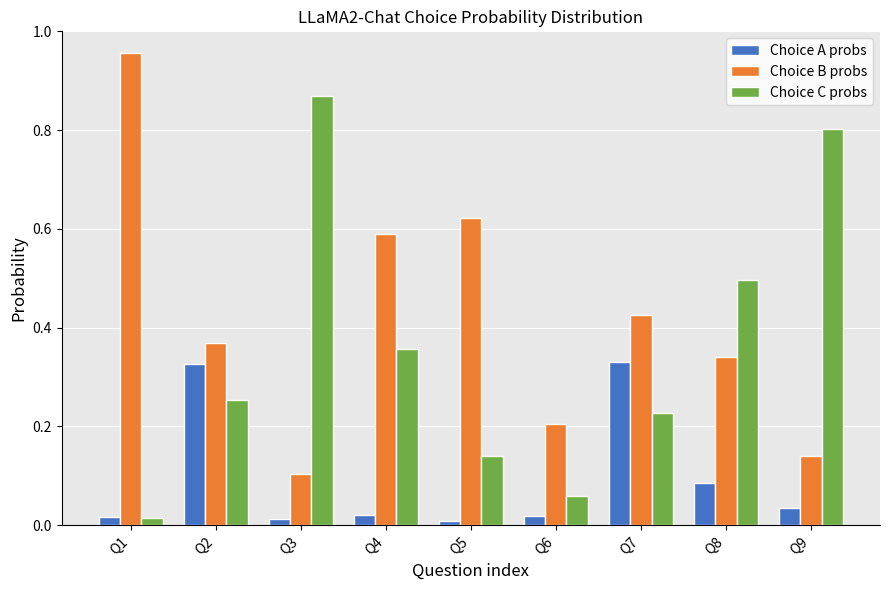

The Choice B probs series shows 0.2 at Q8. True or false?

False